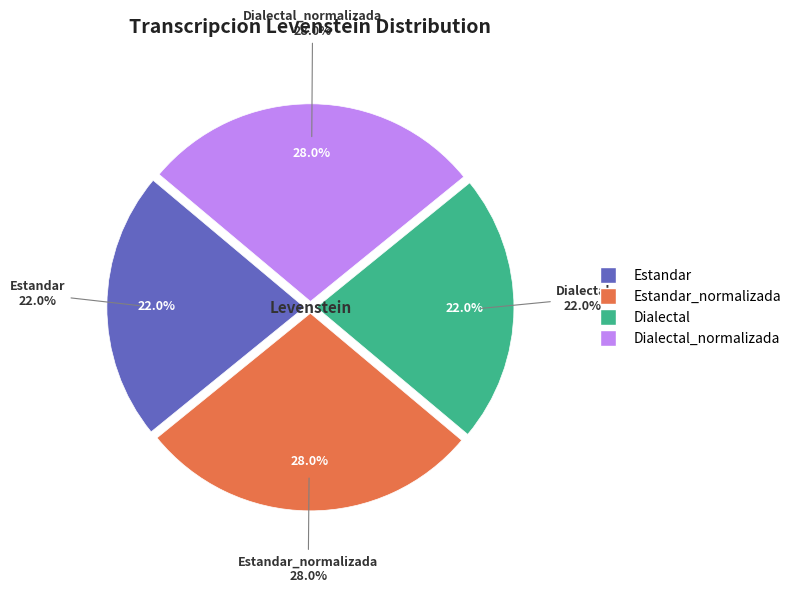

Is it true that Dialectal_normalizada is 28% of the pie?

True